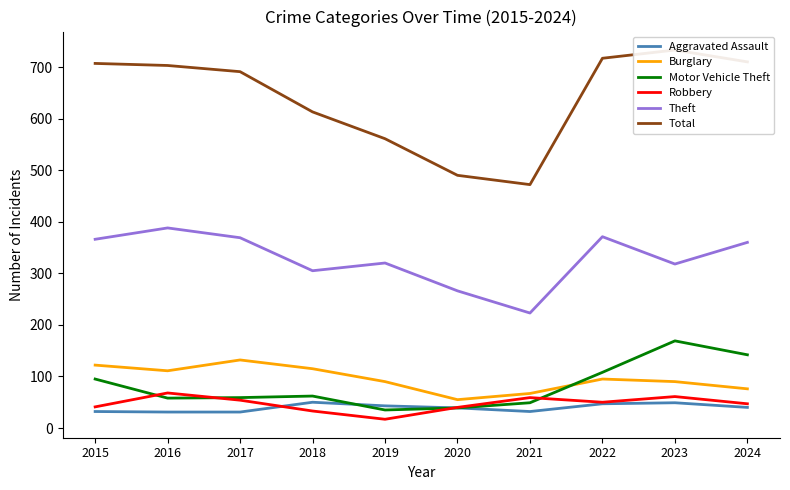

Which label corresponds to the largest value in the chart?

2023